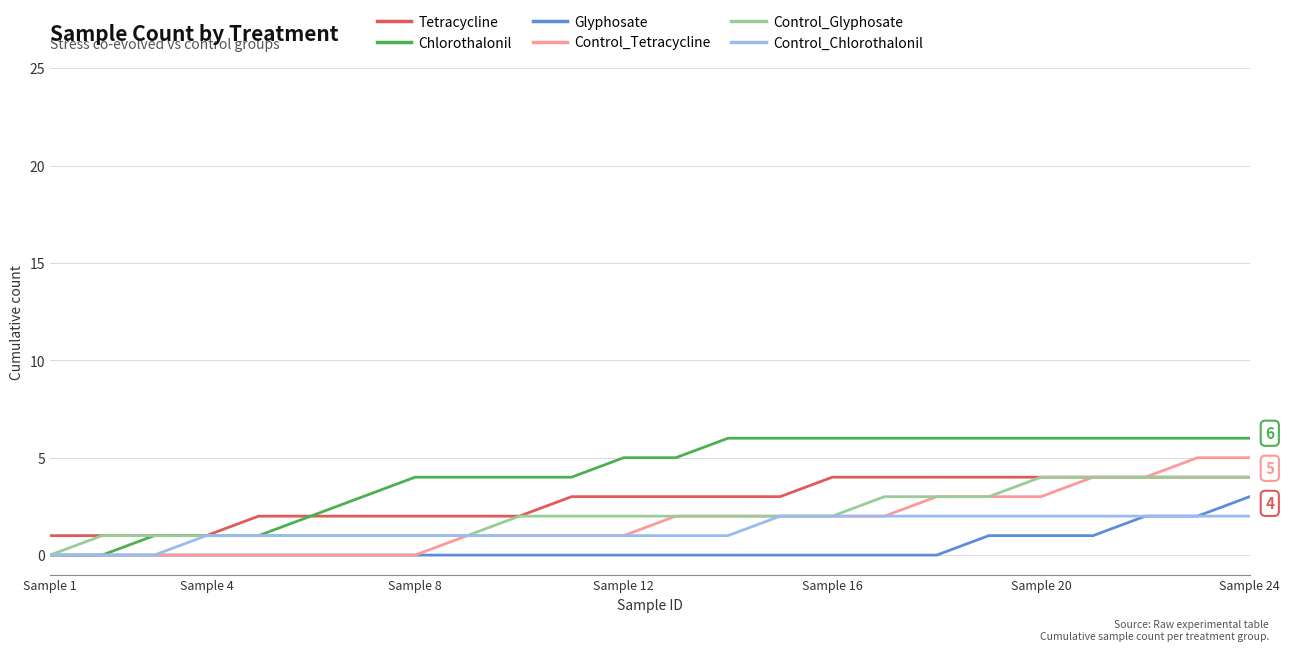

Which series has the largest total across all categories?

Chlorothalonil